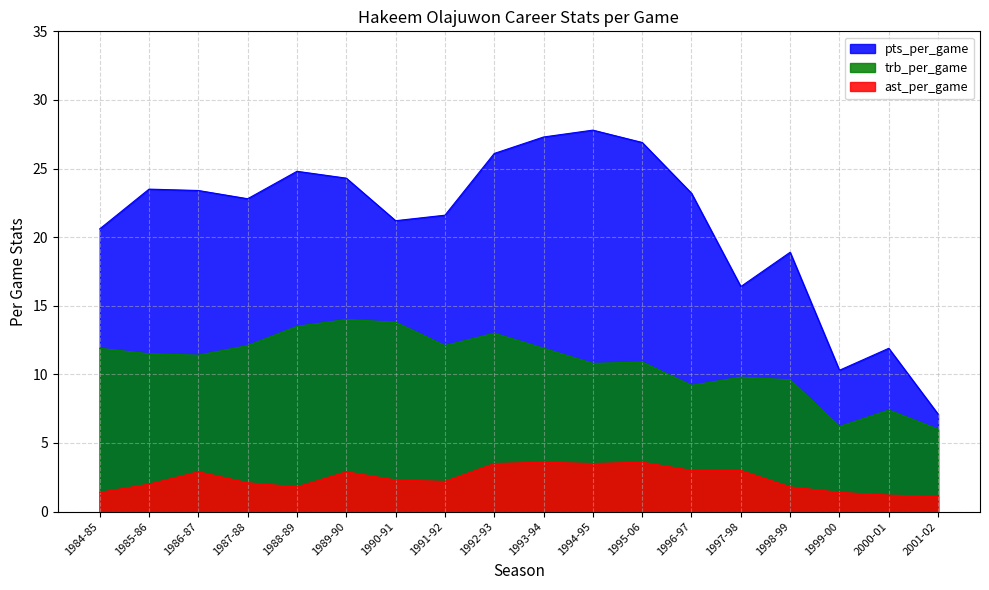

Reading left to right, what are all the values shown in this chart?

pts_per_game: 1984-85=20.6	1985-86=23.5	1986-87=23.4	1987-88=22.8	1988-89=24.8	1989-90=24.3	1990-91=21.2	1991-92=21.6	1992-93=26.1	1993-94=27.3	1994-95=27.8	1995-06=26.9	1996-97=23.2	1997-98=16.4	1998-99=18.9	1999-00=10.3	2000-01=11.9	2001-02=7.1
trb_per_game: 1984-85=11.9	1985-86=11.5	1986-87=11.4	1987-88=12.1	1988-89=13.5	1989-90=14.0	1990-91=13.8	1991-92=12.1	1992-93=13.0	1993-94=11.9	1994-95=10.8	1995-06=10.9	1996-97=9.2	1997-98=9.8	1998-99=9.6	1999-00=6.2	2000-01=7.4	2001-02=6.0
ast_per_game: 1984-85=1.4	1985-86=2.0	1986-87=2.9	1987-88=2.1	1988-89=1.8	1989-90=2.9	1990-91=2.3	1991-92=2.2	1992-93=3.5	1993-94=3.6	1994-95=3.5	1995-06=3.6	1996-97=3.0	1997-98=3.0	1998-99=1.8	1999-00=1.4	2000-01=1.2	2001-02=1.1